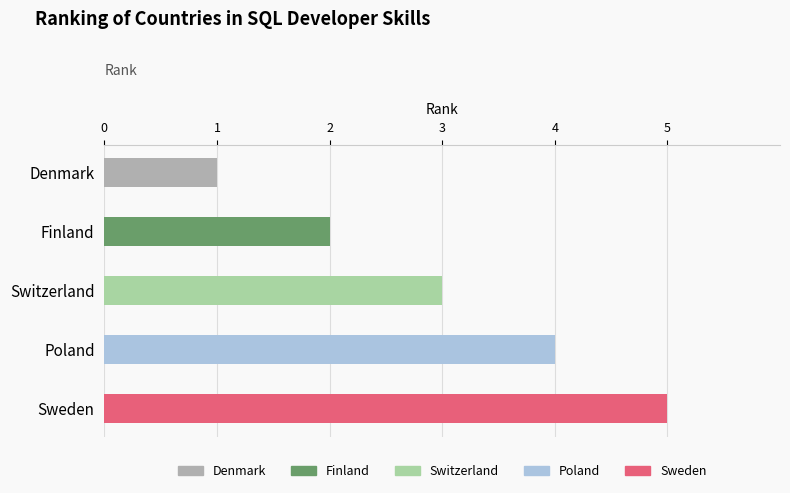

What is the approximate value at Sweden?

5